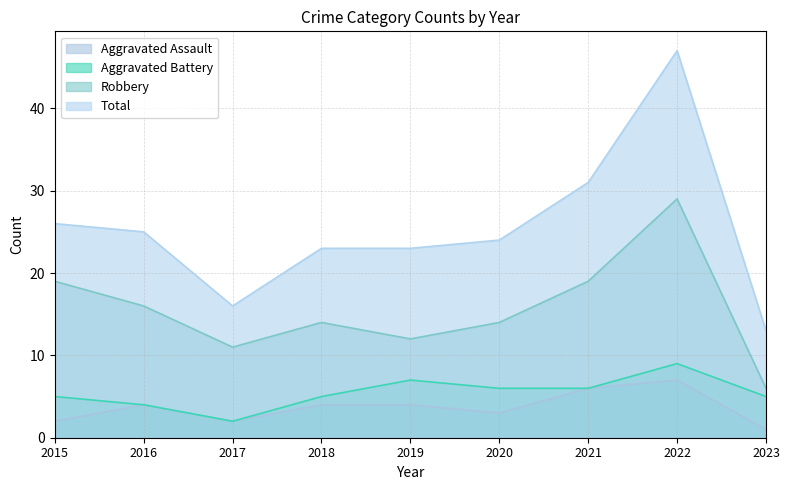

What is the spread (max minus min) of values at 2023?

12